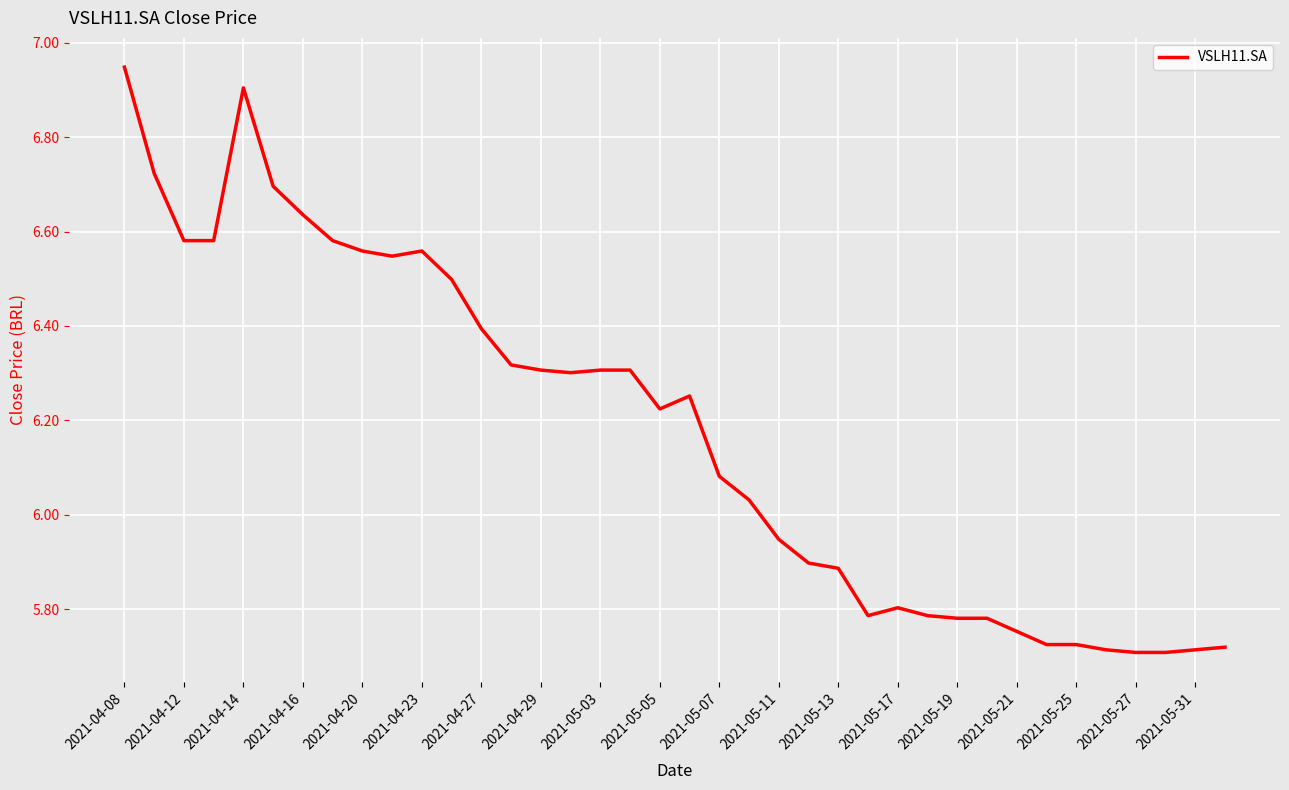

What is the difference between the maximum and minimum values?

1.2